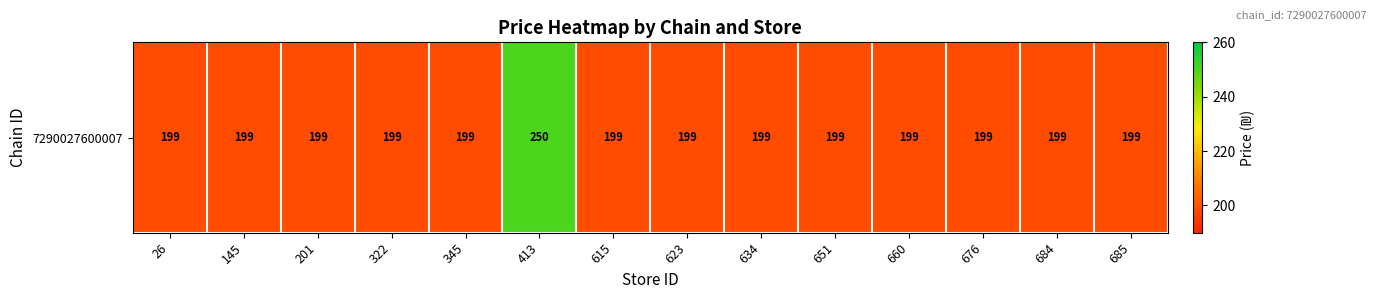

At which category does the chart reach its peak across all series?

413